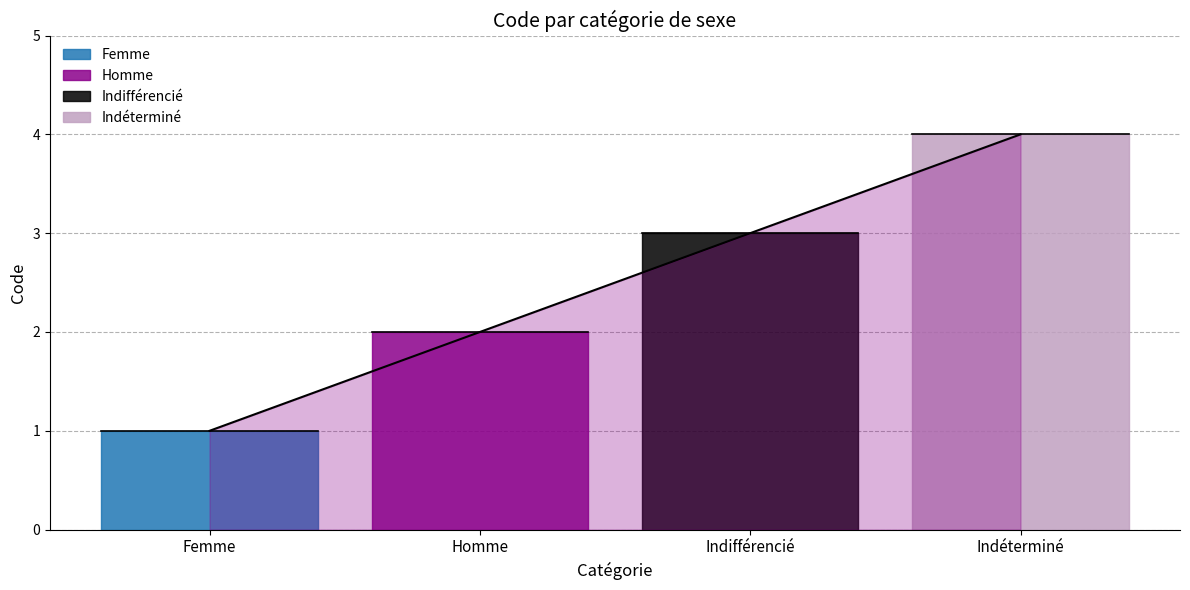

The value at Indifférencié is 1. True or false?

False